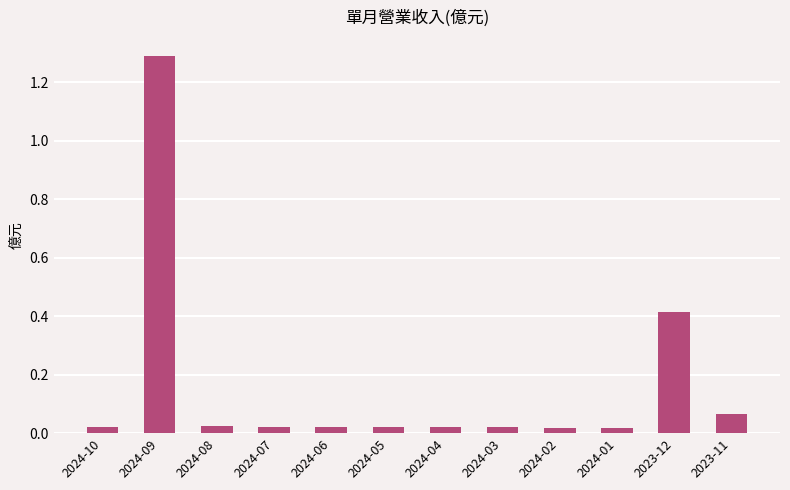

What is the difference between the maximum and minimum values?

1.3